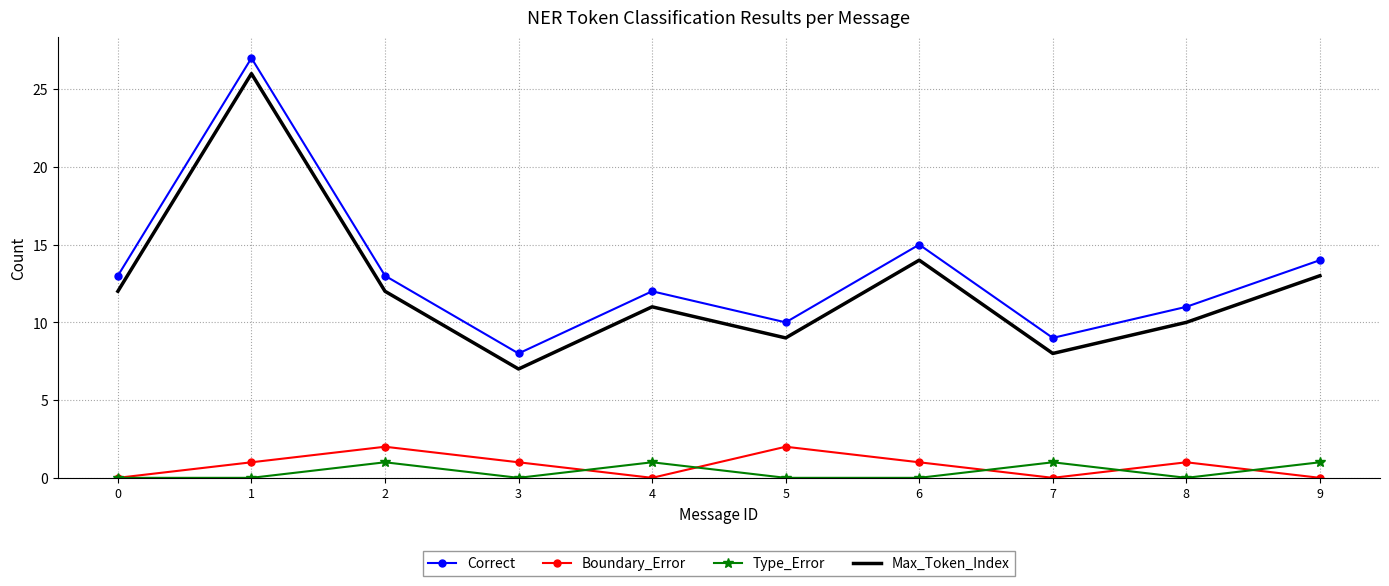

True or false: Type_Error and Max_Token_Index intersect in this chart.

False